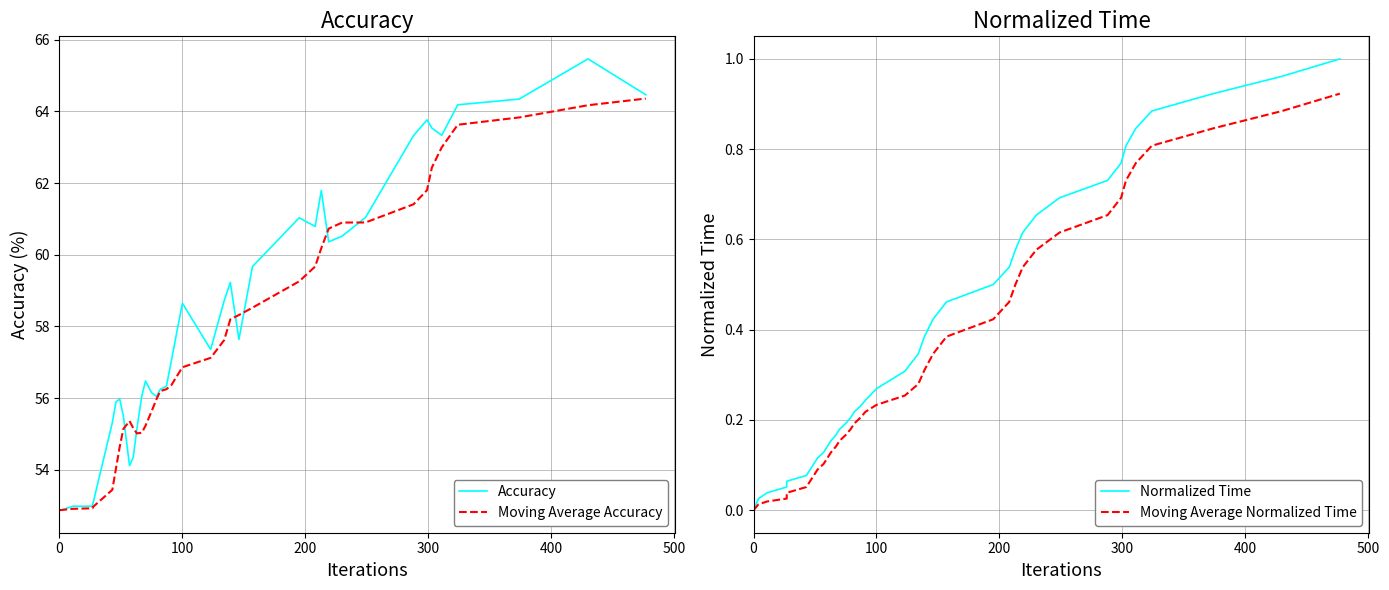

How many data points in Accuracy are less than 57?

19